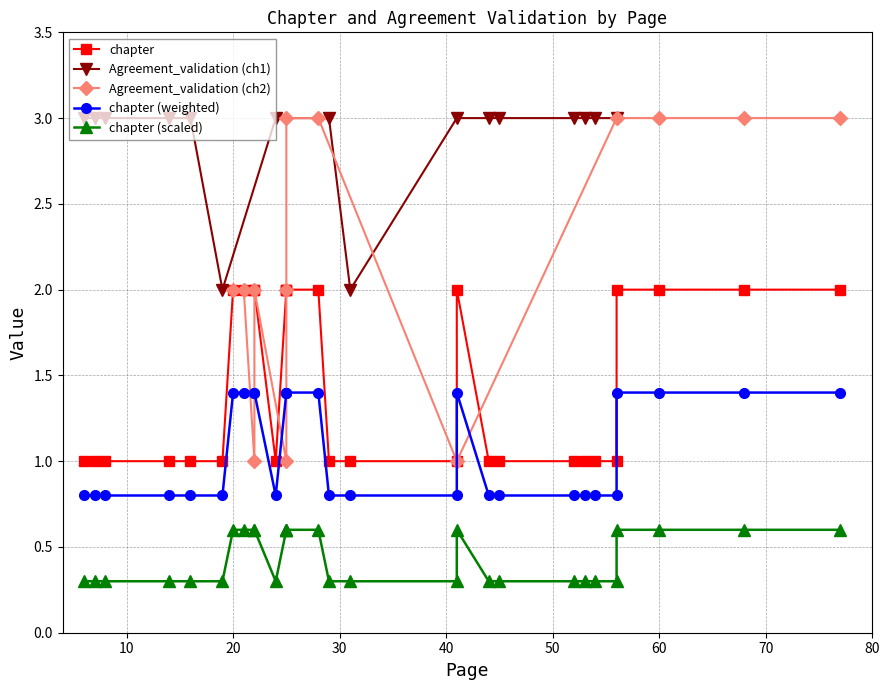

What is the value of the Agreement_validation (ch1) point at the 15th from the left?

3